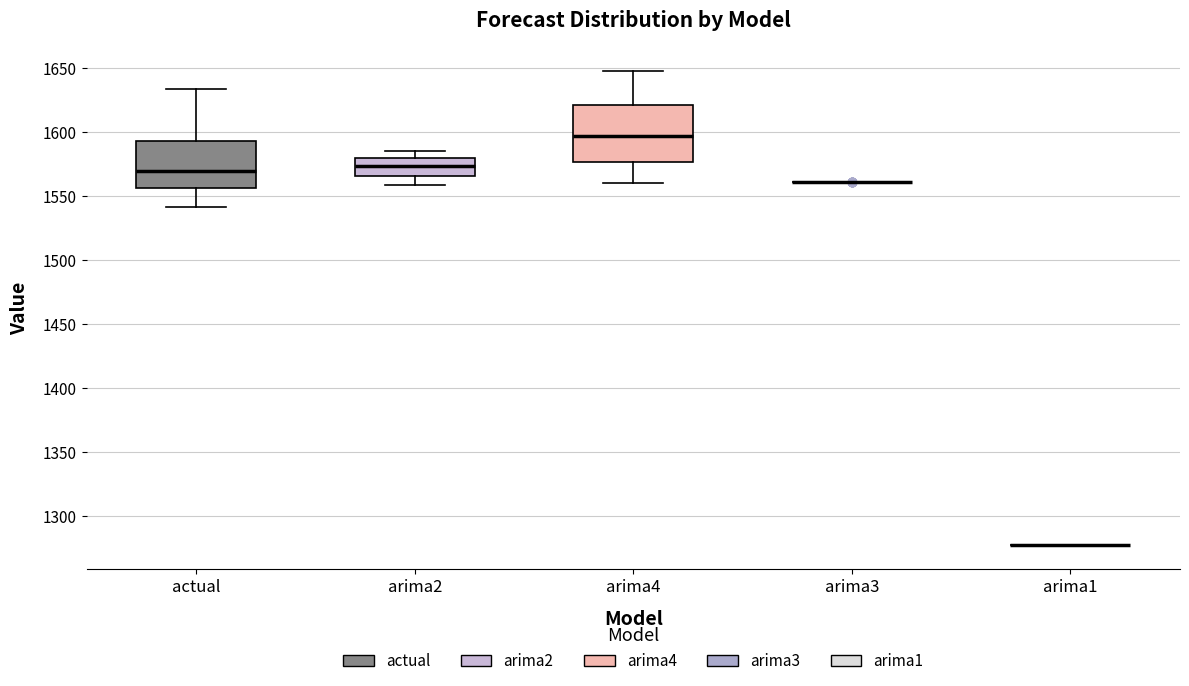

Reading left to right, transcribe this box plot: for each box, give where its median line is, the range the box spans, and where its two whiskers end, as read against the y-axis. The values are not printed on the chart, so give them approximately, as read against the axis.

actual: median 1570, box 1555 to 1595, whiskers 1540 to 1635
arima2: median 1575, box 1565 to 1580, whiskers 1560 to 1585
arima4: median 1595, box 1575 to 1620, whiskers 1560 to 1645
arima3: box collapsed to a line at 1560, whiskers 1560 to 1560
arima1: box collapsed to a line at 1275, whiskers 1275 to 1275